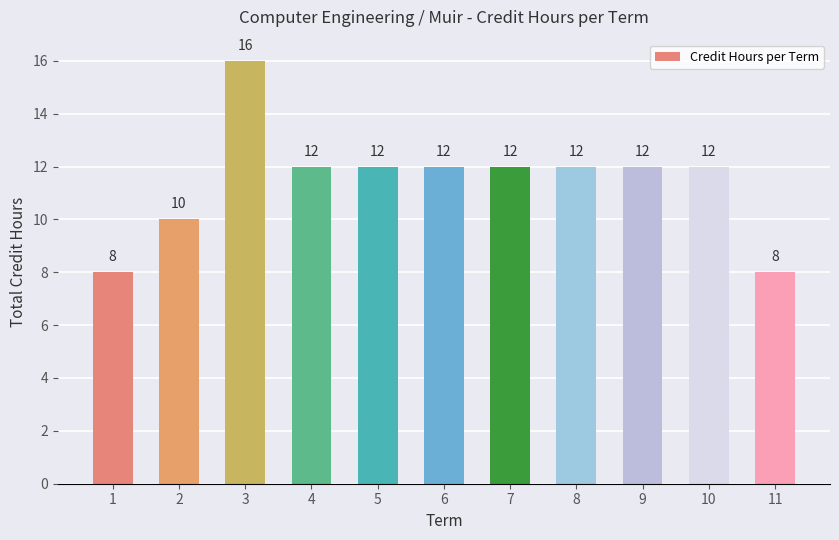

What is the smallest value displayed?

8